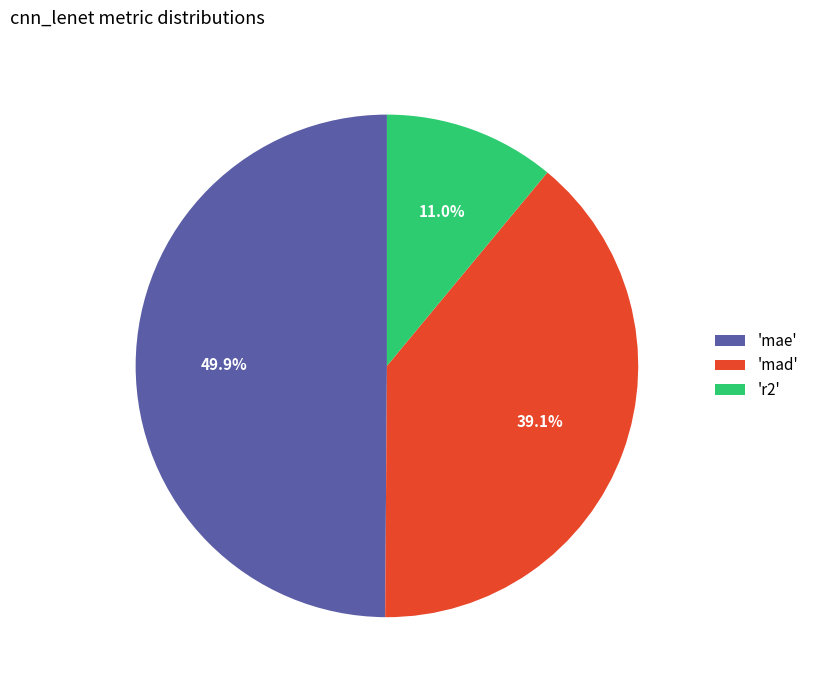

Which category has the biggest portion of the pie?

'mae'